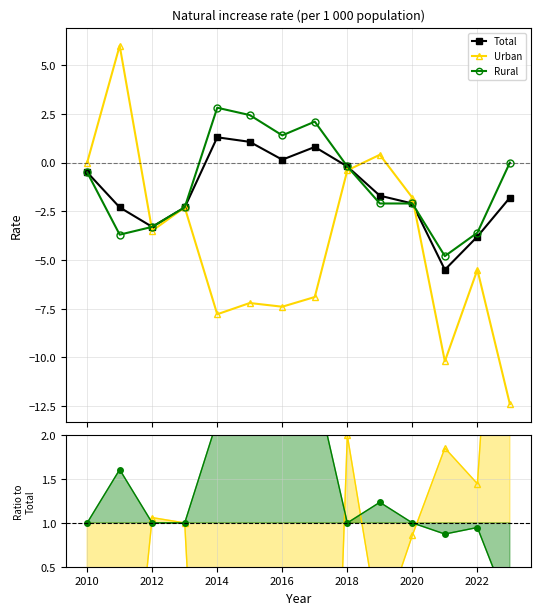

How many times do Urban and Total cross each other?

3